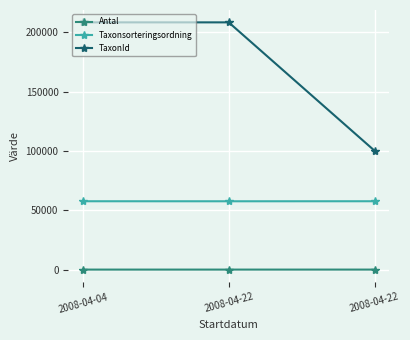

Reading left to right, transcribe all the data shown in this chart.

Antal: 2008-04-04=2	2008-04-22=1	2008-04-22=6
Taxonsorteringsordning: 2008-04-04=57574	2008-04-22=57548	2008-04-22=57575
TaxonId: 2008-04-04=208250	2008-04-22=208245	2008-04-22=100117